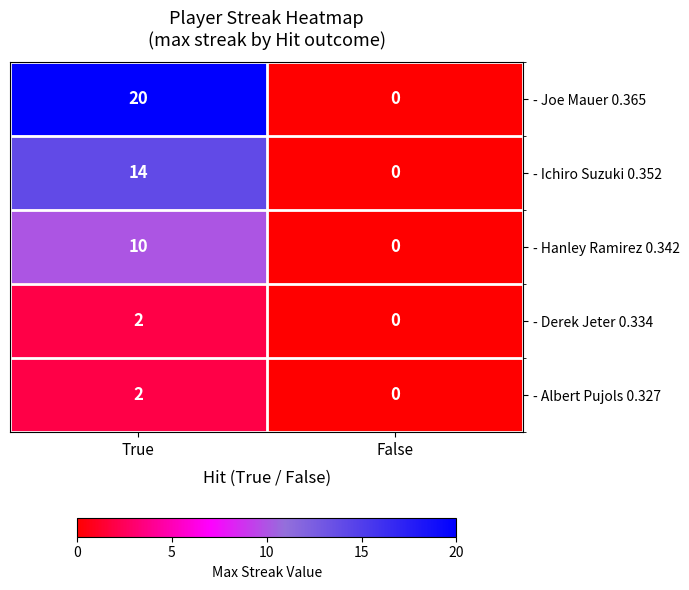

Rank the categories by - Ichiro Suzuki 0.352 value from lowest to highest.

False, True